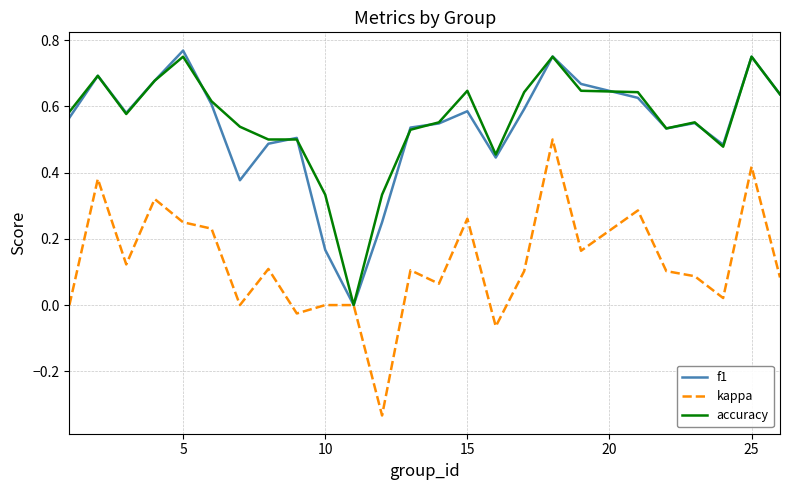

What is the sum of all accuracy values?

13.9